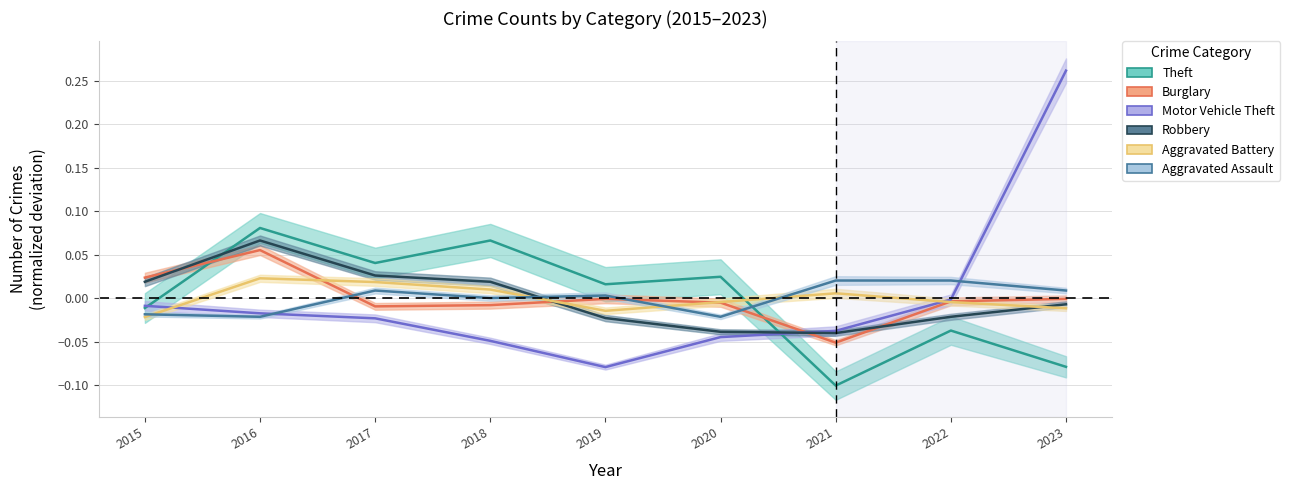

The Burglary series shows -0.0 at 2018. True or false?

False